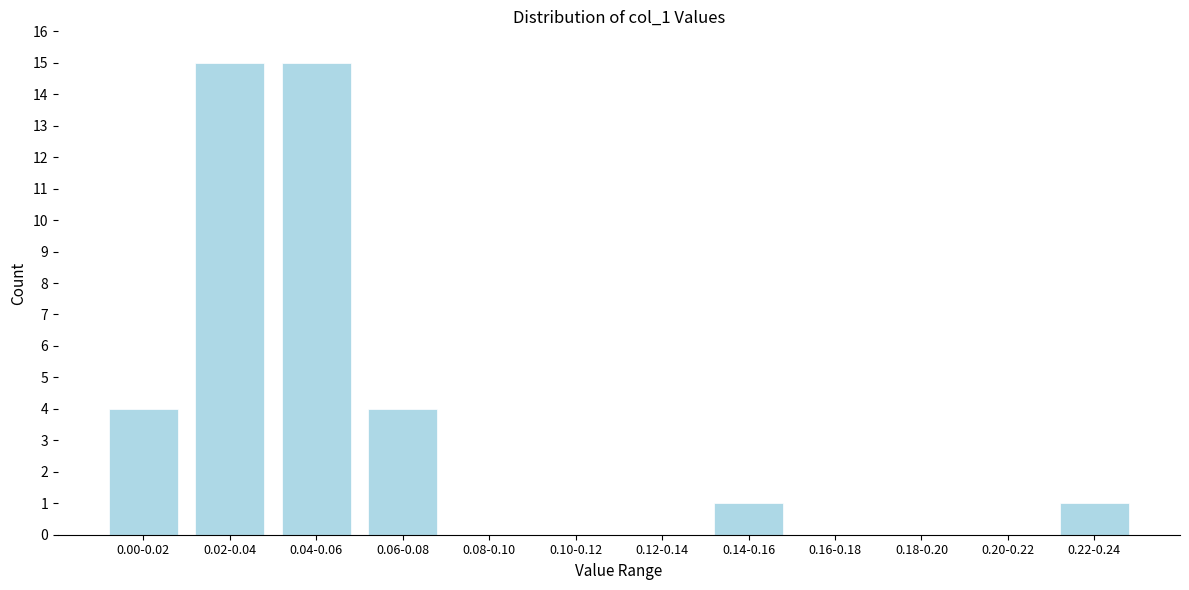

Reading left to right, list all the values displayed in this chart.

0.00-0.02=4	0.02-0.04=15	0.04-0.06=15	0.06-0.08=4	0.08-0.10=0	0.10-0.12=0	0.12-0.14=0	0.14-0.16=1	0.16-0.18=0	0.18-0.20=0	0.20-0.22=0	0.22-0.24=1